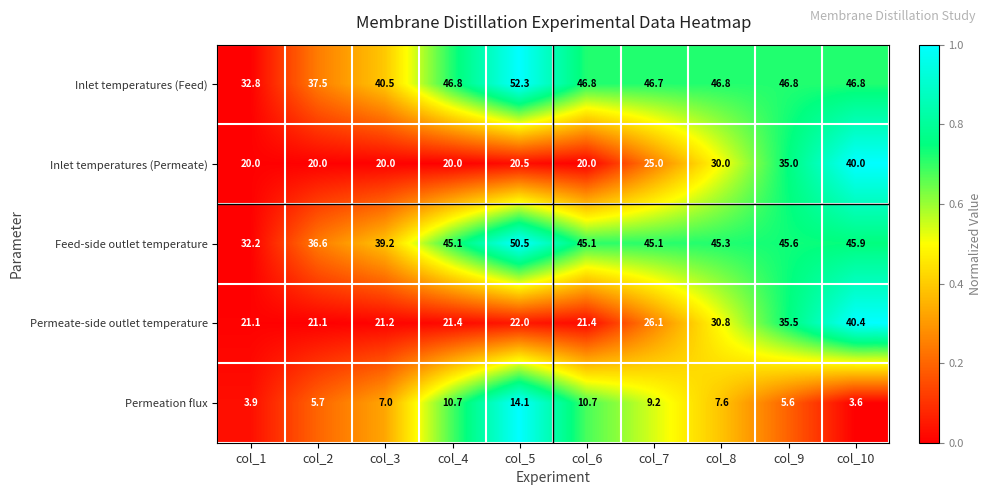

At which category does the chart reach its peak across all series?

col_5